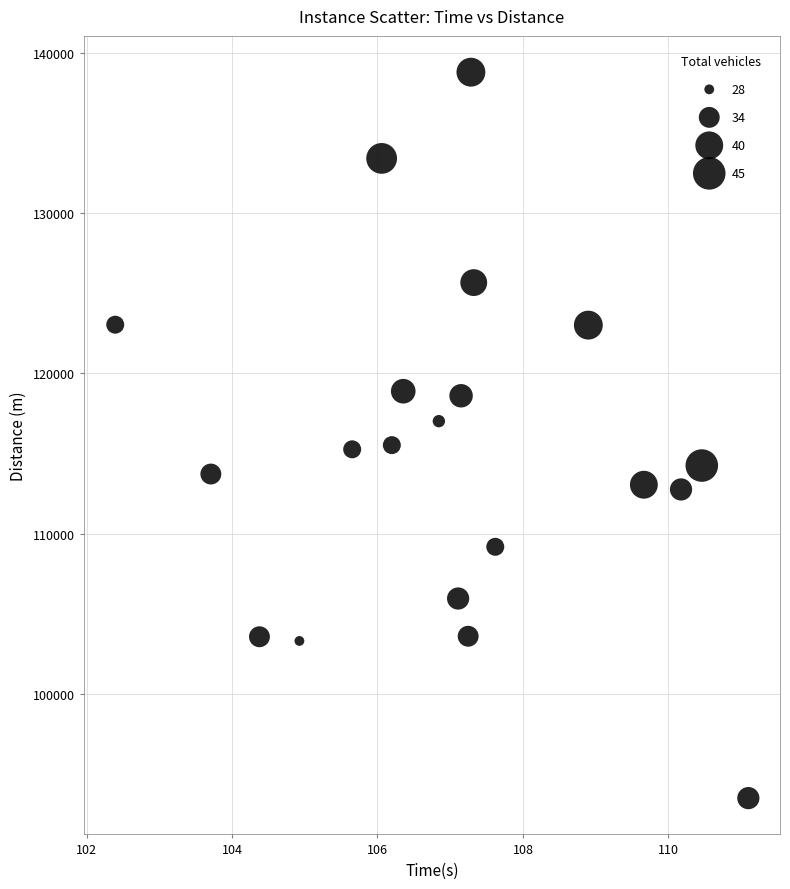

What is the range of Y values (max minus min)?

45349.6